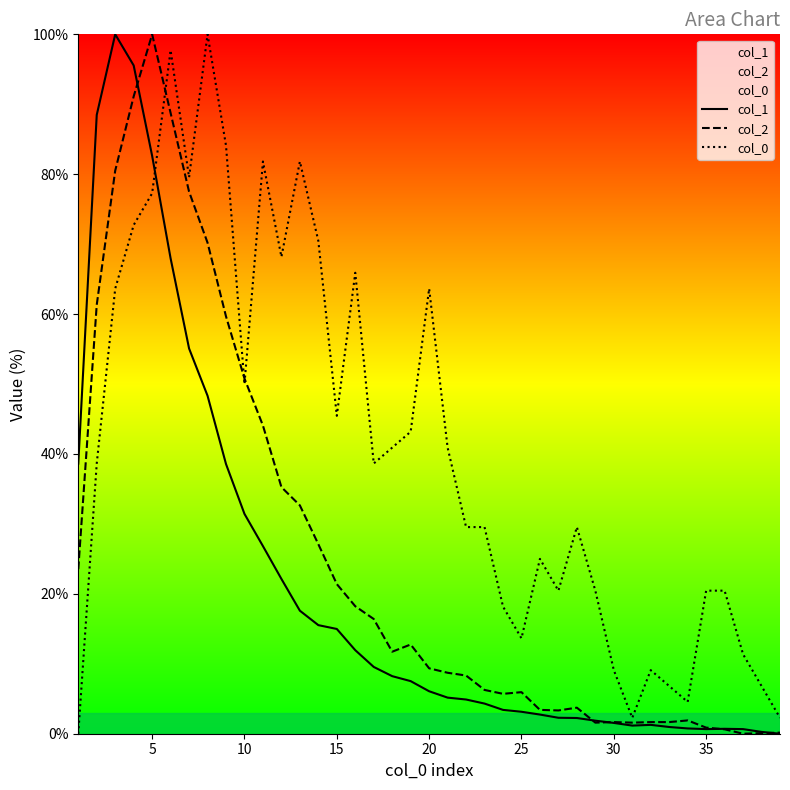

List the series in order of their overall mean, highest first.

col_0, col_2, col_1